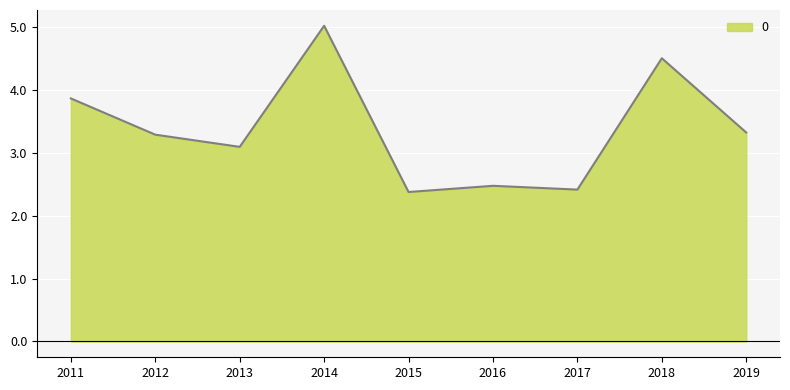

True or false: the data shows 1.6 at 2017.

False